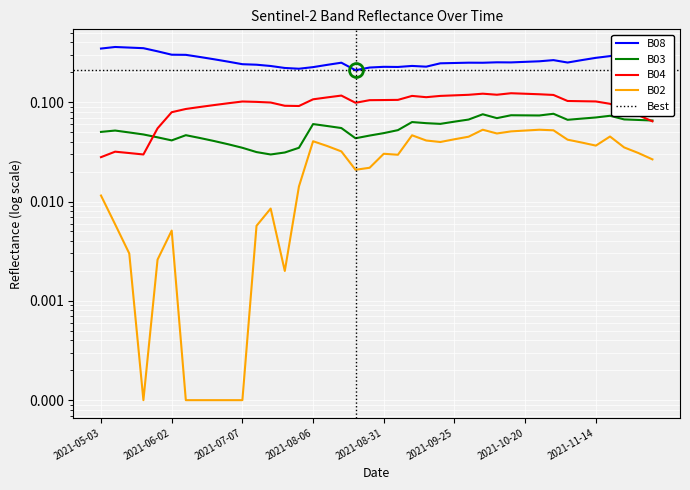

In B03, how many points are lower than both neighbors (excluding endpoints)?

7